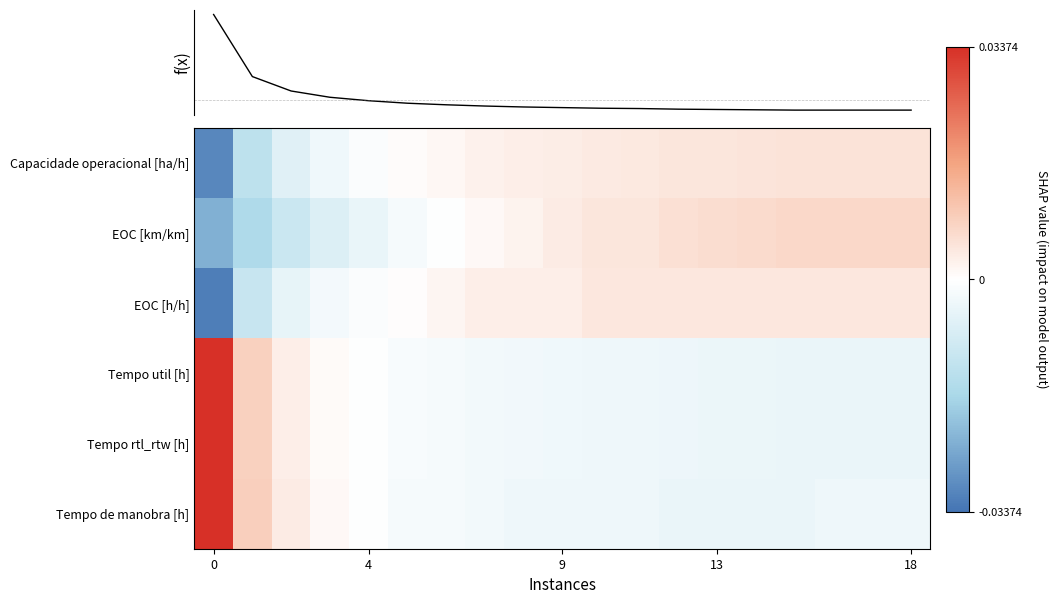

At how many categories does at least one series exceed 0?

18